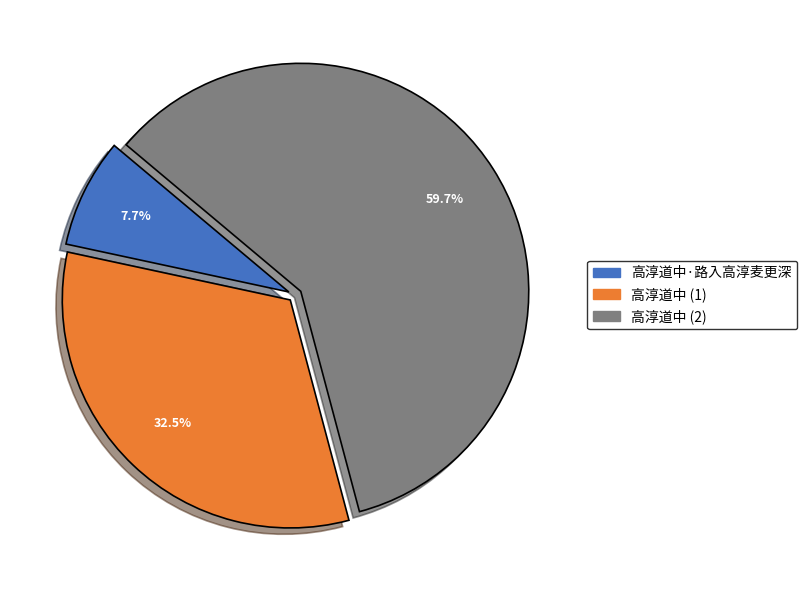

Does 高淳道中·路入高淳麦更深 account for over 50% of the chart?

No